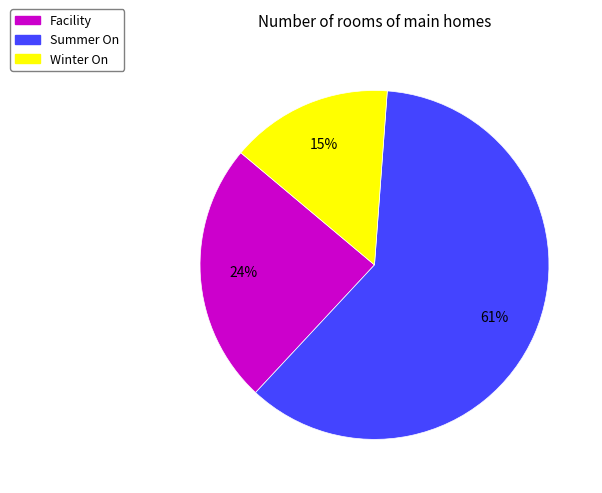

To the nearest percent, what portion does Winter On represent?

15%